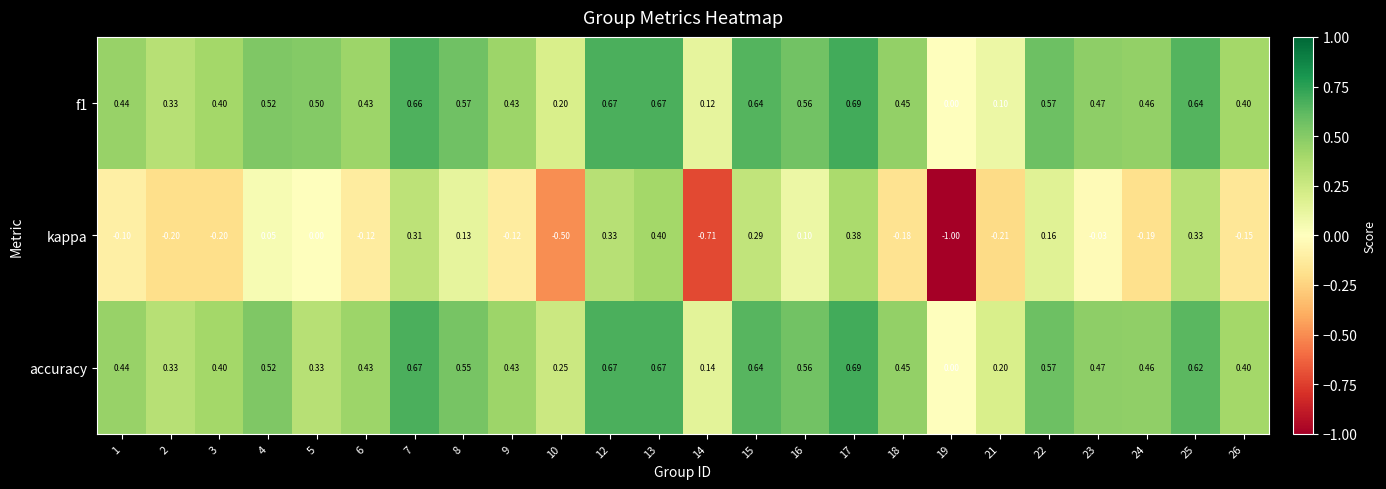

Between 4 and 26, which series saw the biggest shift?

kappa